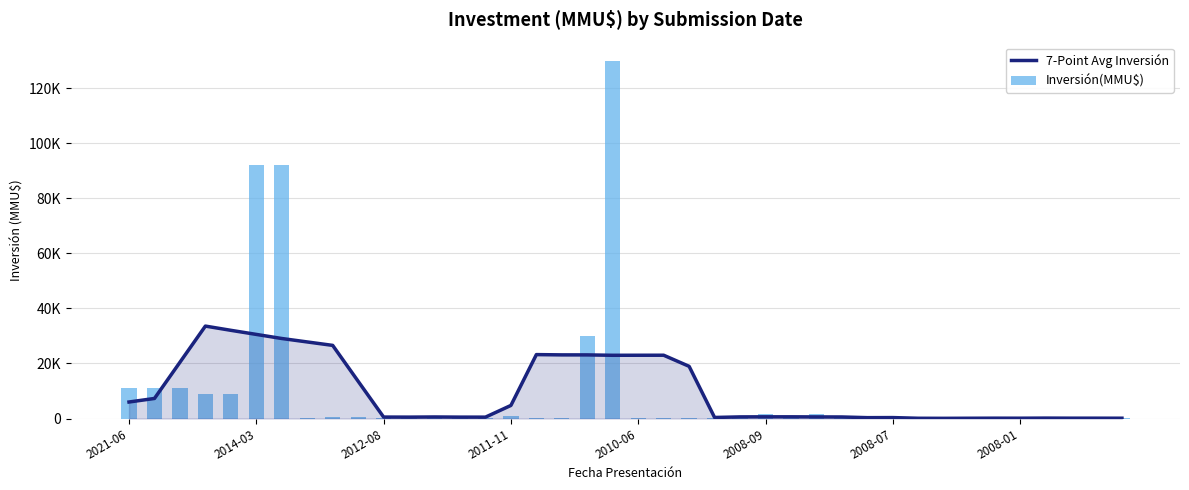

The value of Inversión(MMU$) at 24 is 357.1. True or false?

False